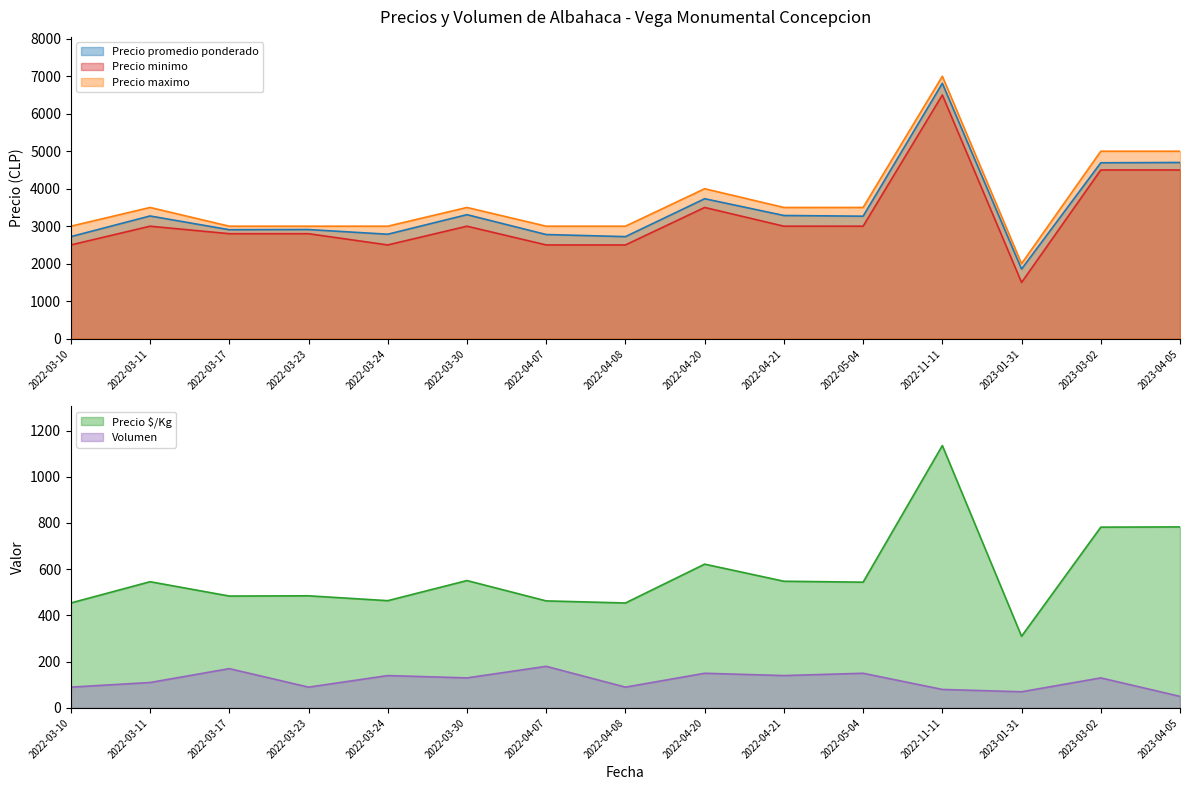

Which has a higher value, 2022-03-23 or 2022-04-21?

2022-04-21